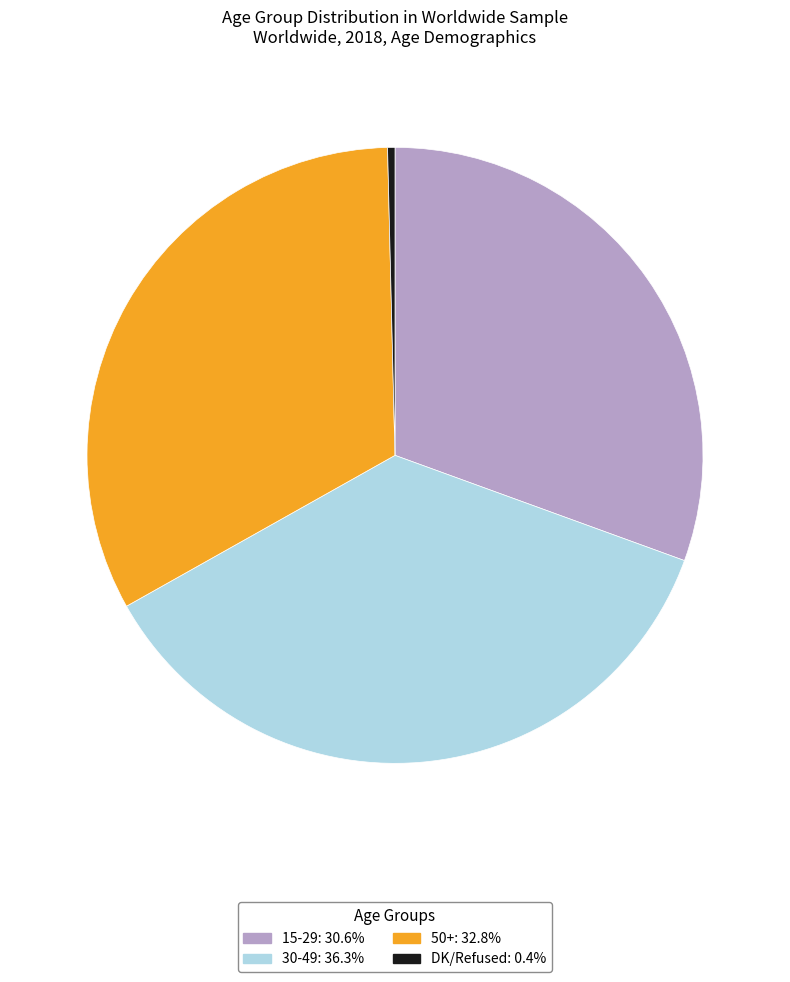

How many slices are in this pie chart?

4